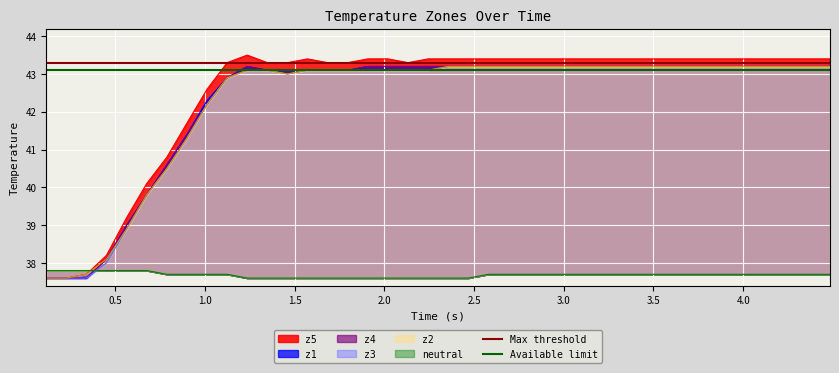

What is the sum of all Available limit values?

86.2